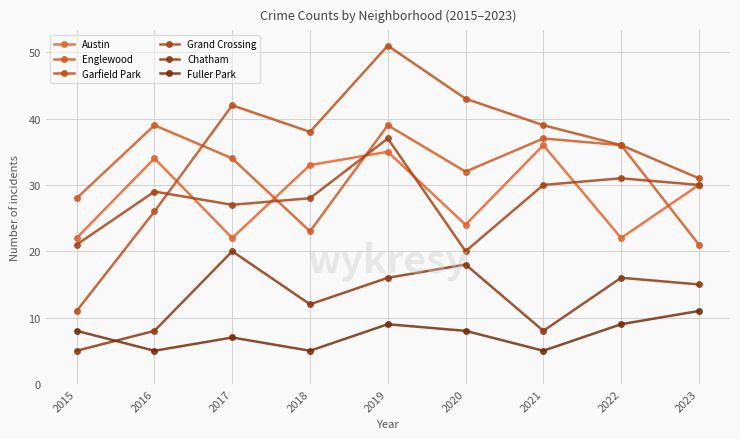

What is the approximate value of Englewood at 2019?

39